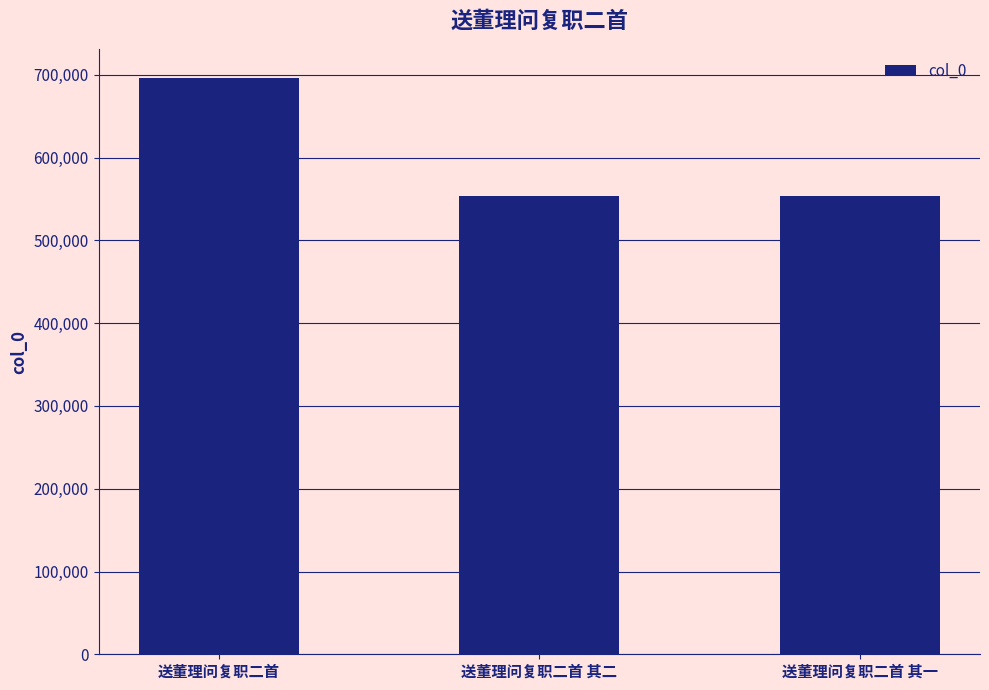

True or false: the data shows 142960 at 送董理问复职二首 其二.

False